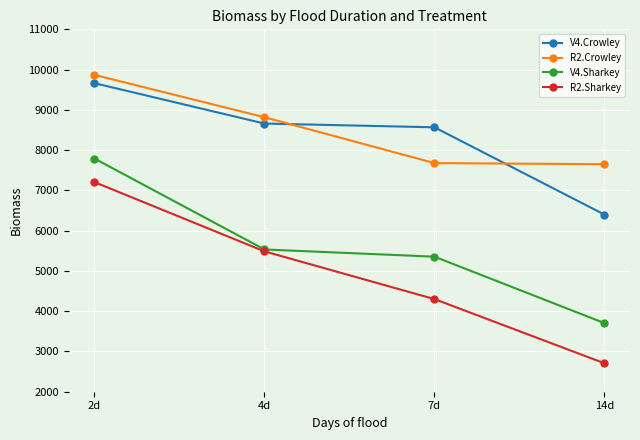

What is the difference between the V4.Sharkey values at 7d and 2d?

2438